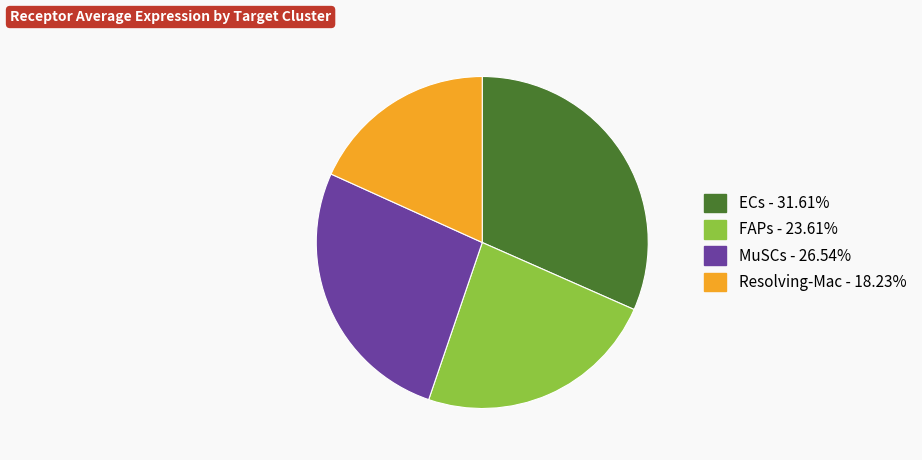

Rank the categories by value from lowest to highest.

Resolving-Mac, FAPs, MuSCs, ECs